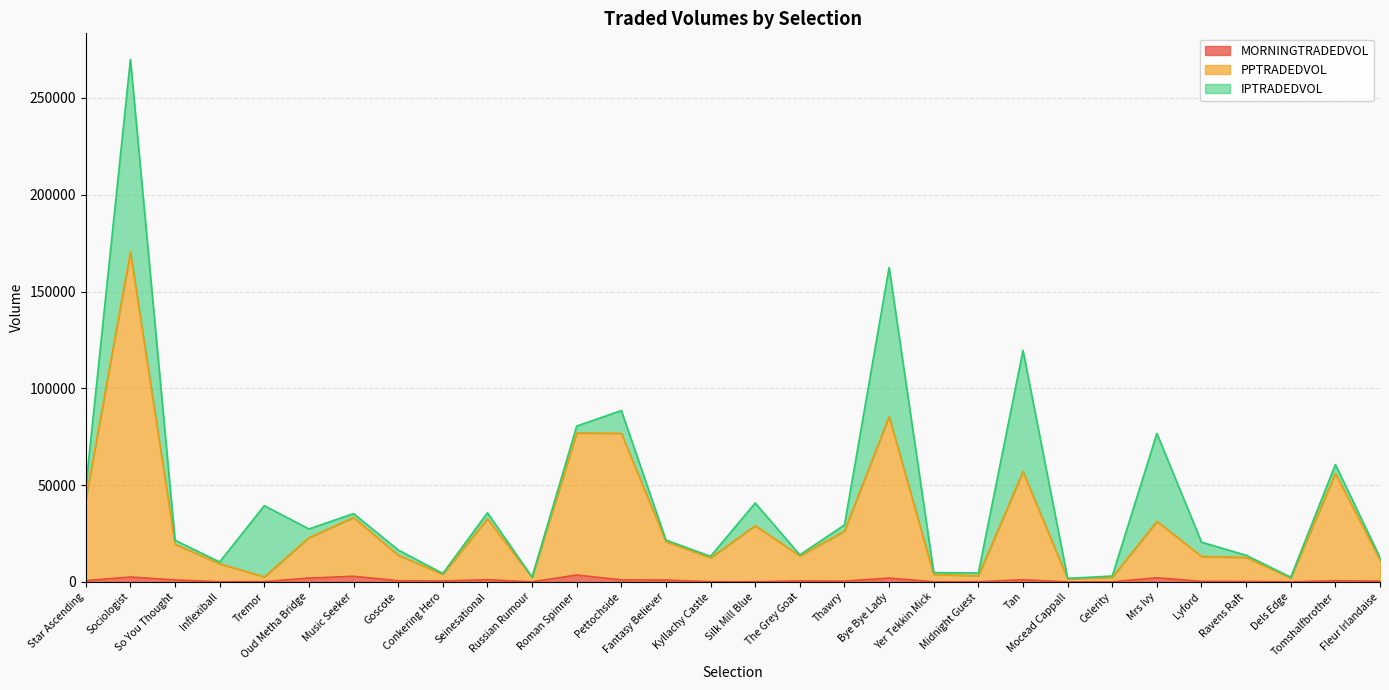

Is the value of MORNINGTRADEDVOL at Mocead Cappall greater than the value of PPTRADEDVOL at Tremor?

No